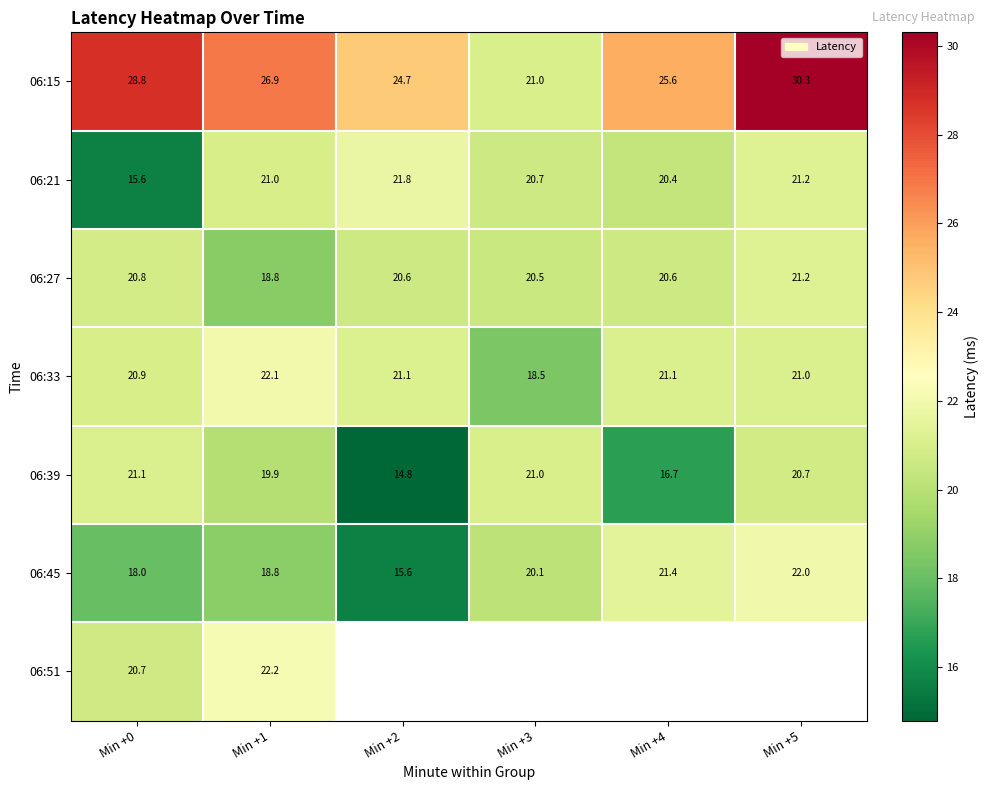

Is the value of 06:39 at Min +4 greater than the value of 06:33 at Min +2?

No